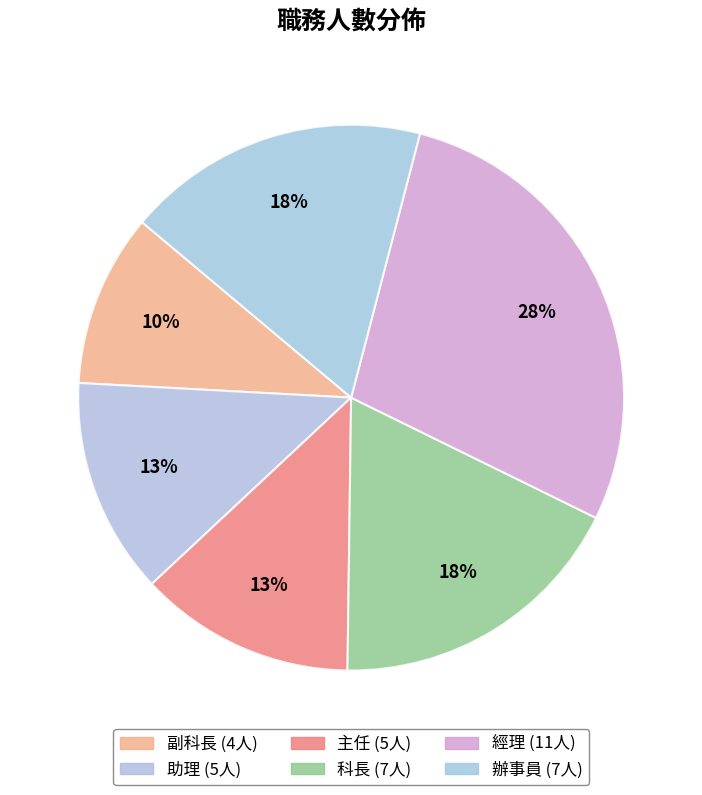

The 辦事員 slice represents 18% of the pie. True or false?

True